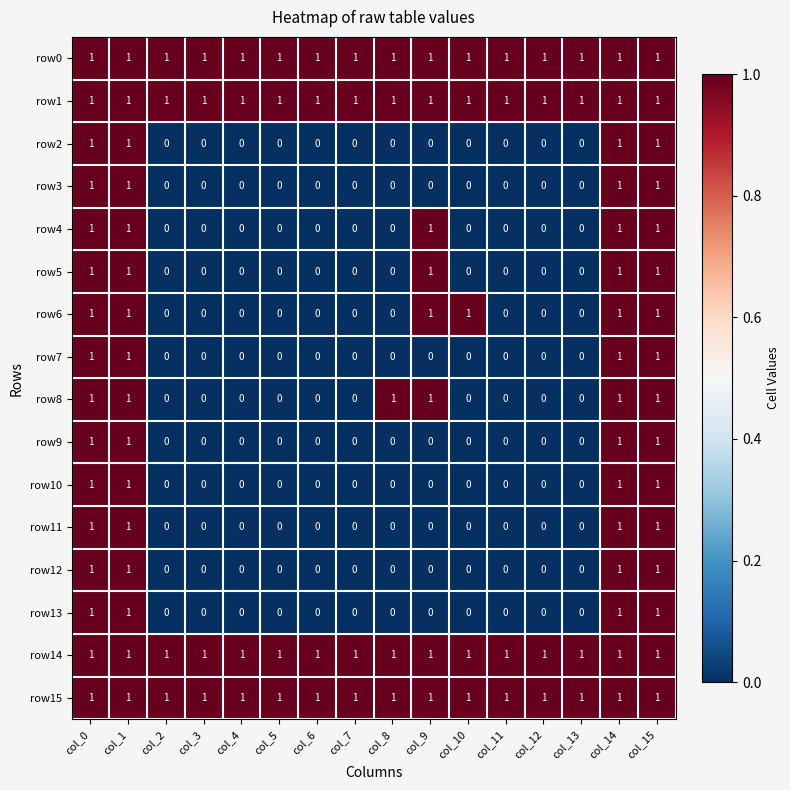

What is the total value across all series at col_8?

5